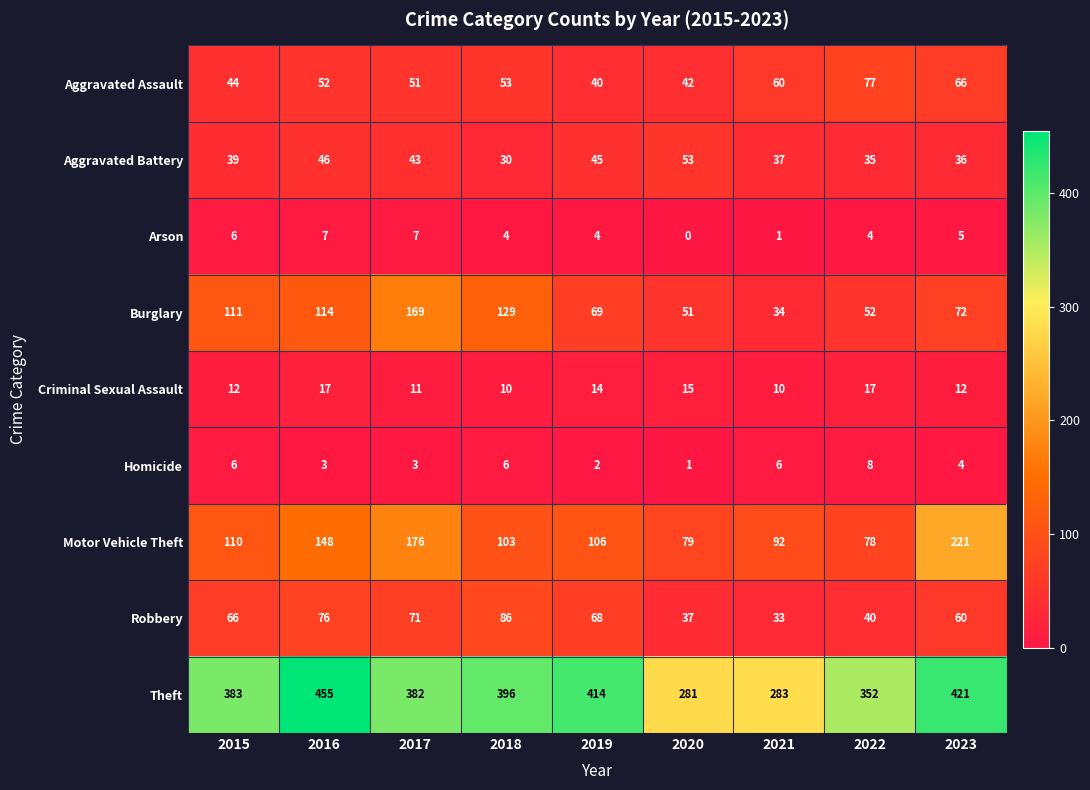

Rank the series at 2021 from highest to lowest value.

Theft, Motor Vehicle Theft, Aggravated Assault, Aggravated Battery, Burglary, Robbery, Criminal Sexual Assault, Homicide, Arson